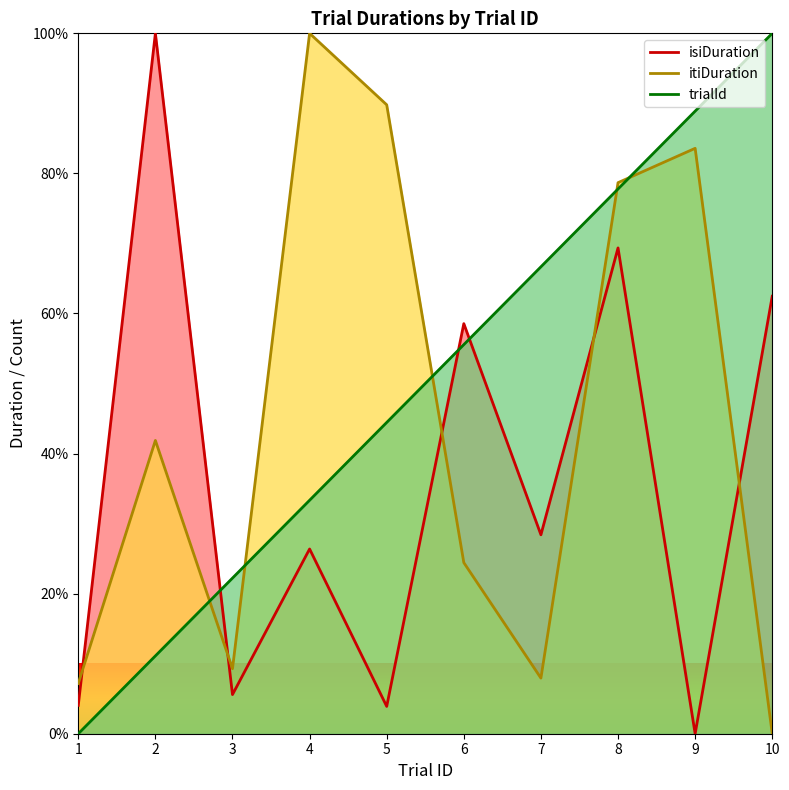

Is the value of trialId at 7 greater than the value of isiDuration at 7?

Yes